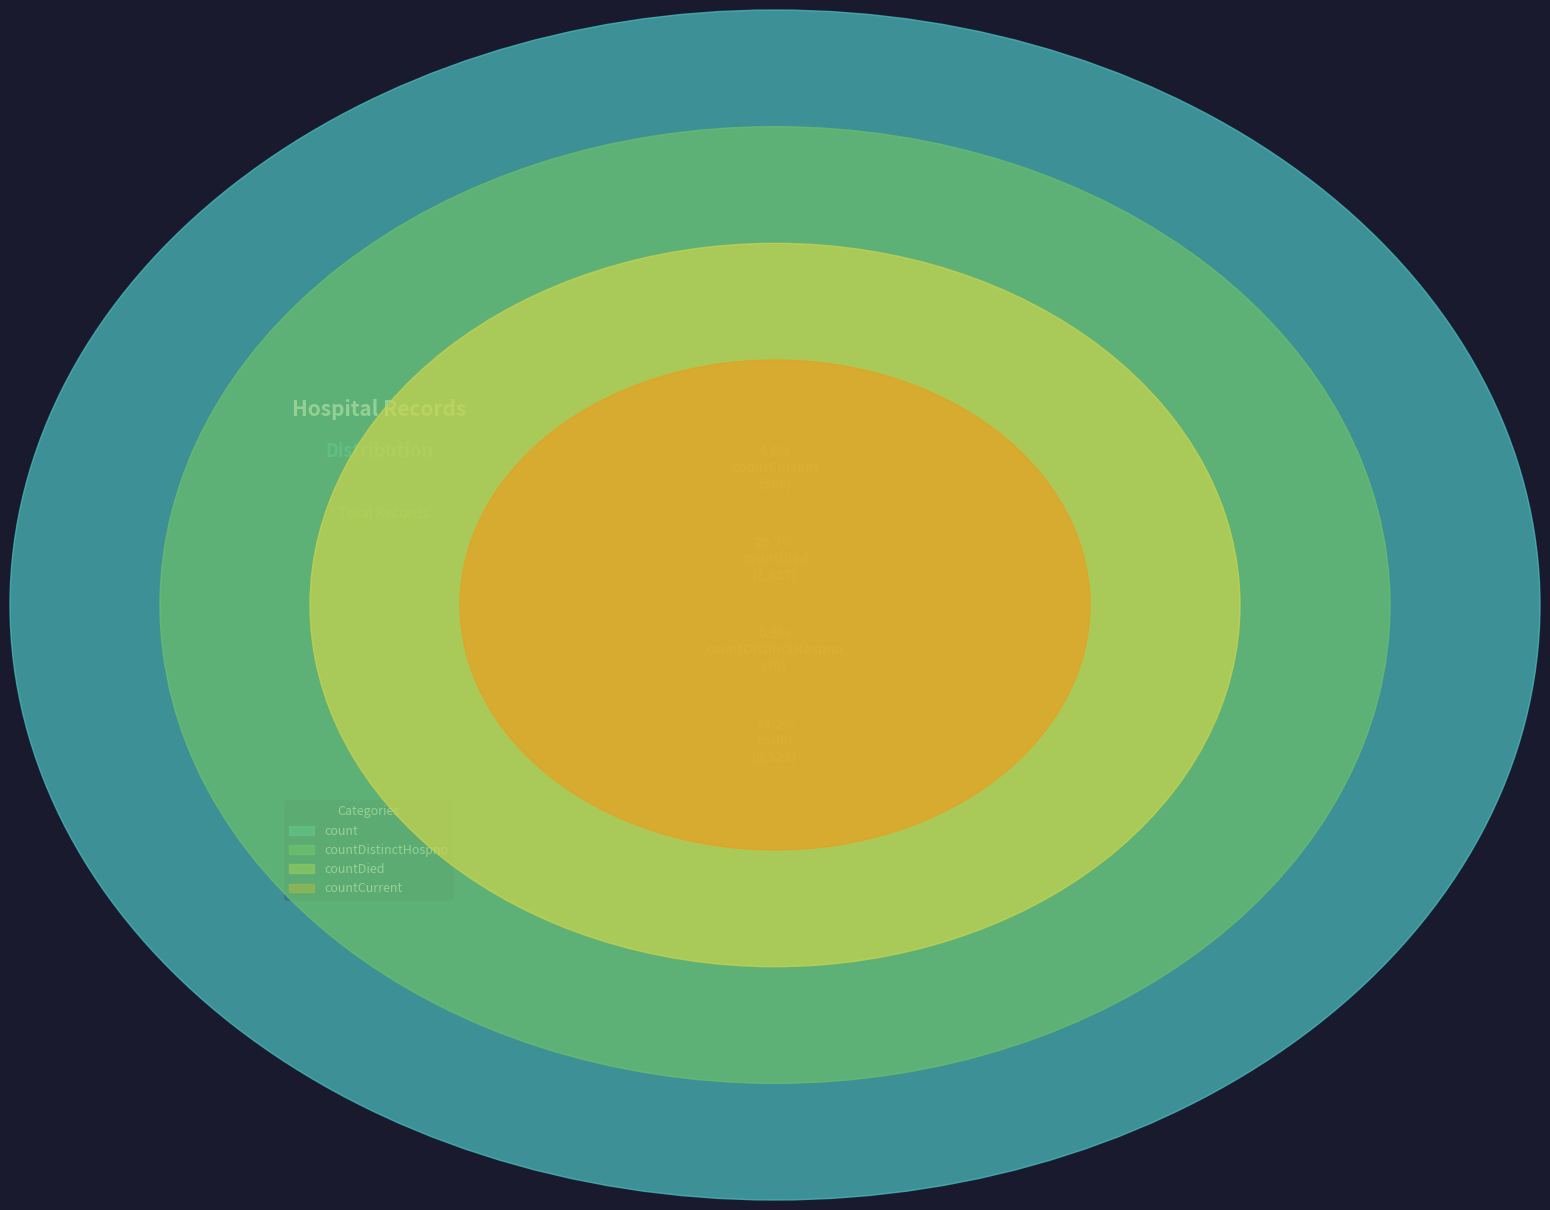

Which slice is the largest?

count